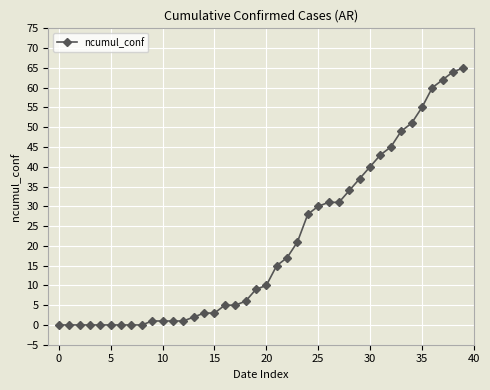

What is the average value?

21